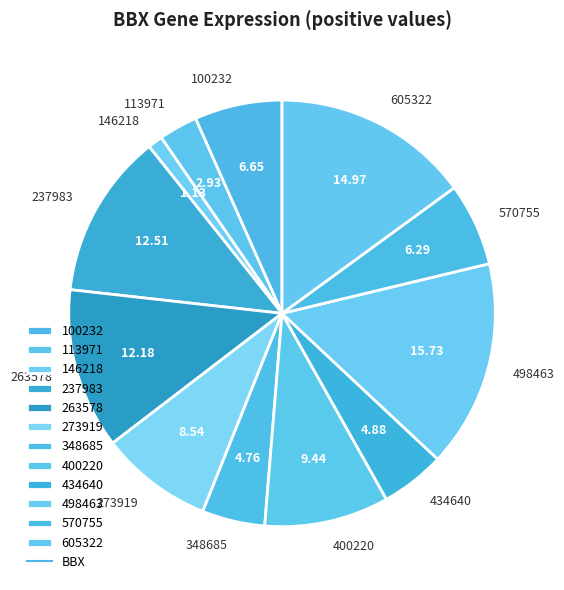

Combined, do 100232 and 237983 account for over 50%?

No